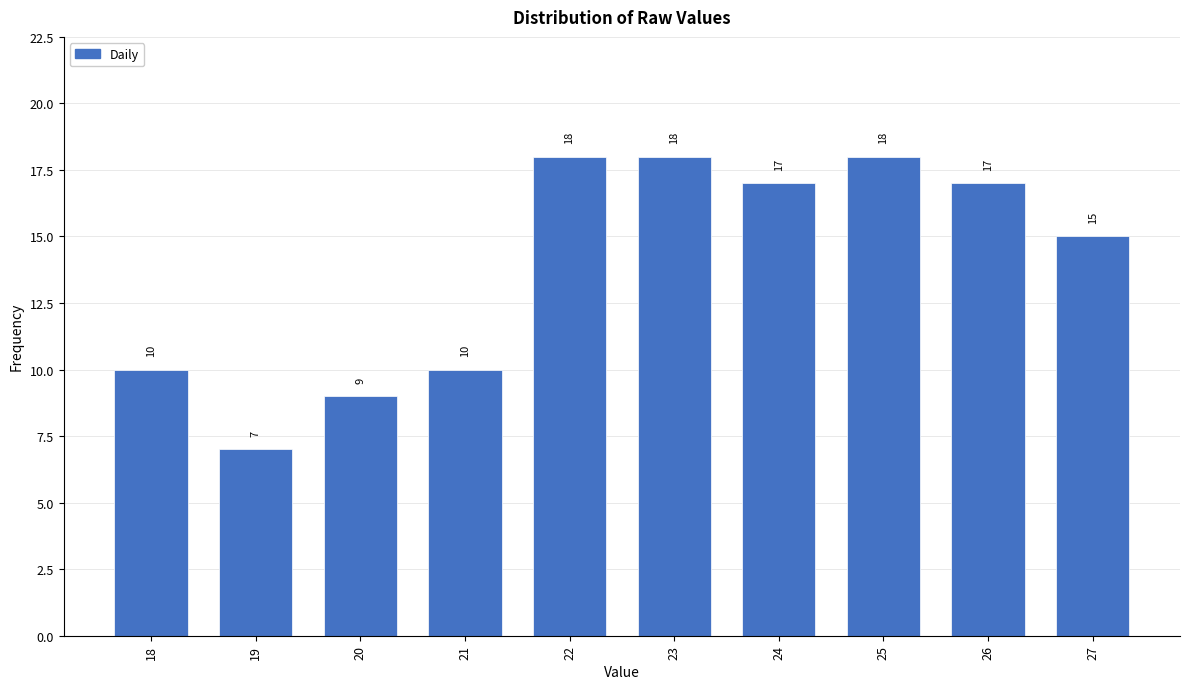

Reading left to right, list all the values displayed in this chart.

18=10	19=7	20=9	21=10	22=18	23=18	24=17	25=18	26=17	27=15